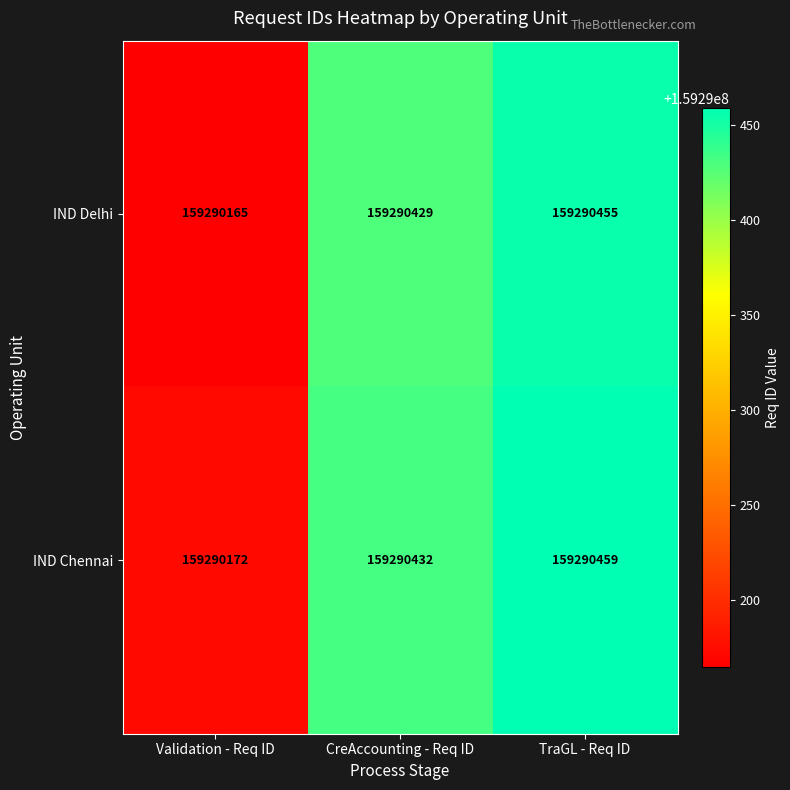

Reading left to right, transcribe all the data shown in this chart.

IND Delhi: Validation - Req ID=159290165	CreAccounting - Req ID=159290429	TraGL - Req ID=159290455
IND Chennai: Validation - Req ID=159290172	CreAccounting - Req ID=159290432	TraGL - Req ID=159290459